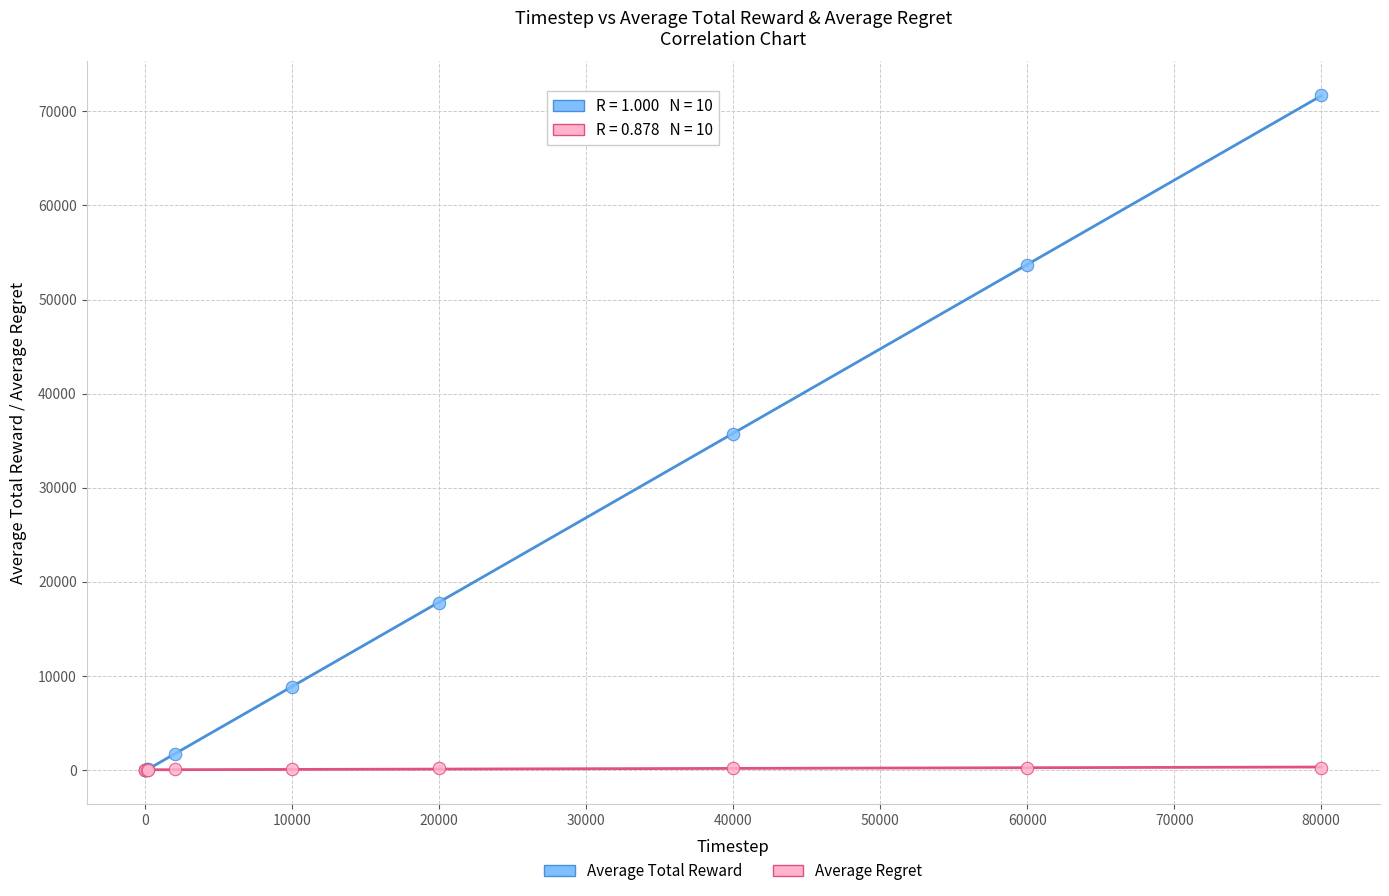

What are all the series names shown in the legend?

Average Total Reward, Average Regret